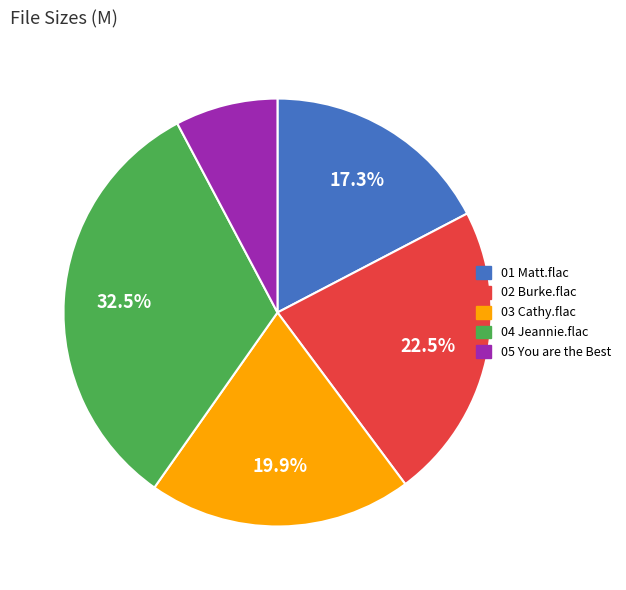

To the nearest percent, what is the average slice percentage?

20%